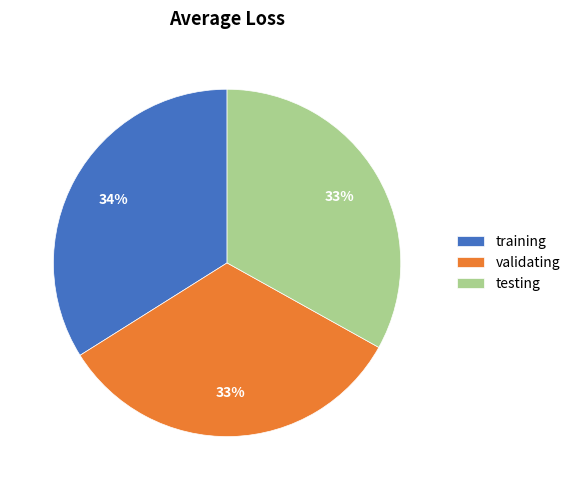

To the nearest percent, what is the average slice percentage?

33%